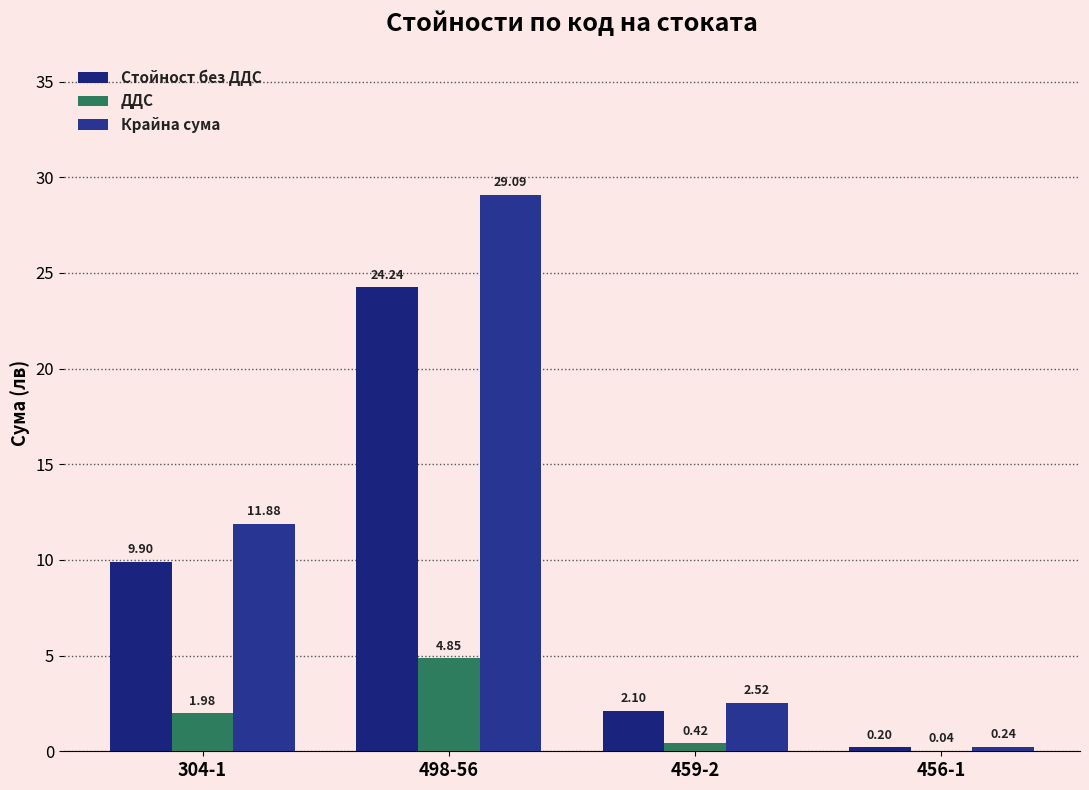

What is the label of the 4th bar from the right?

304-1